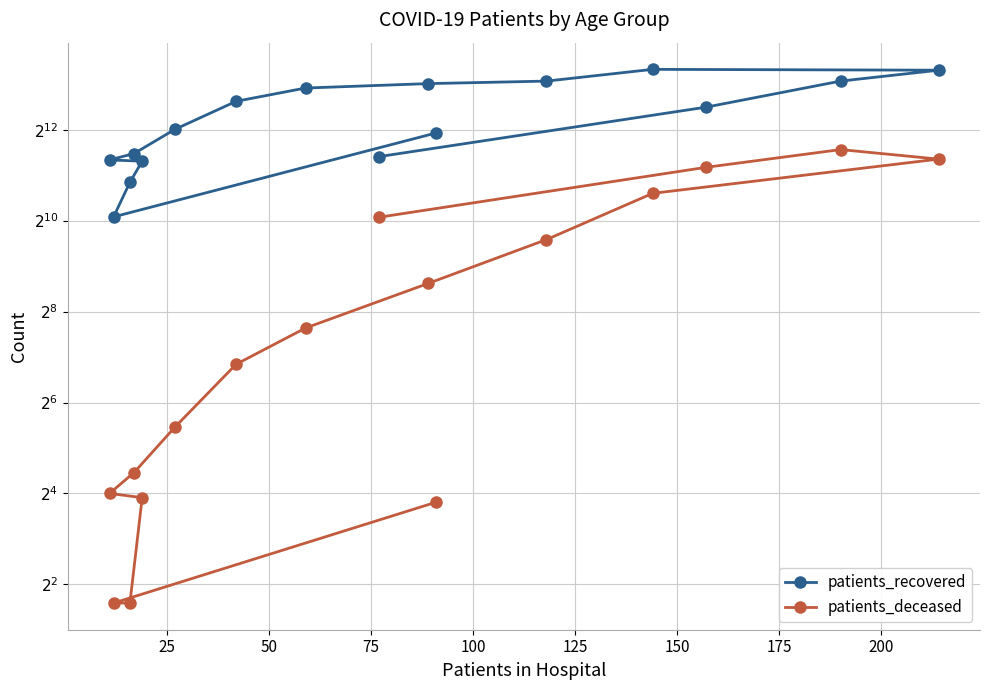

Is this an area chart (filled region under the line)?

No